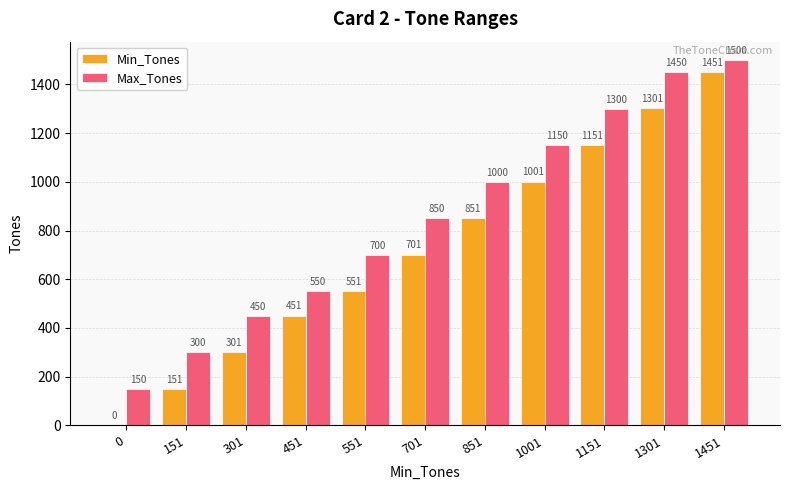

Which series changed the most between 1001 and 1451?

Min_Tones